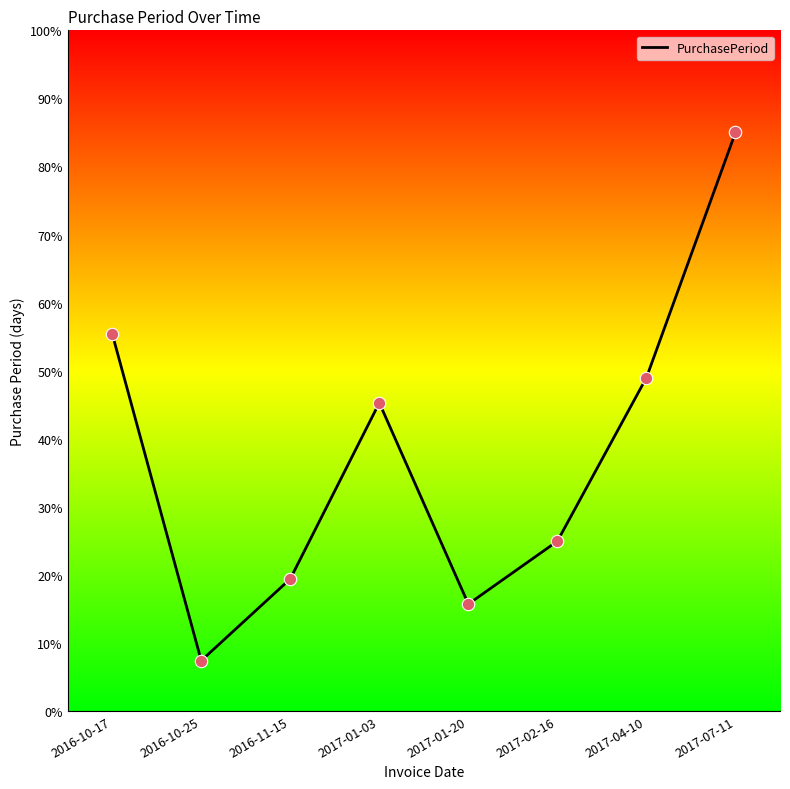

Which has a higher value, 2017-01-03 or 2017-07-11?

2017-07-11